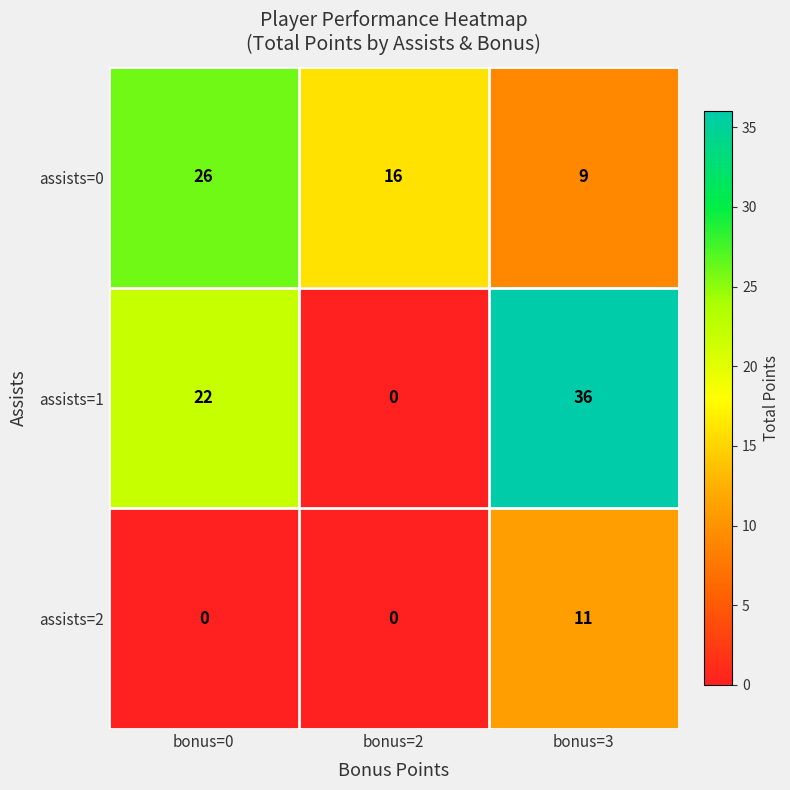

The value of assists=0 at bonus=2 is 29. True or false?

False